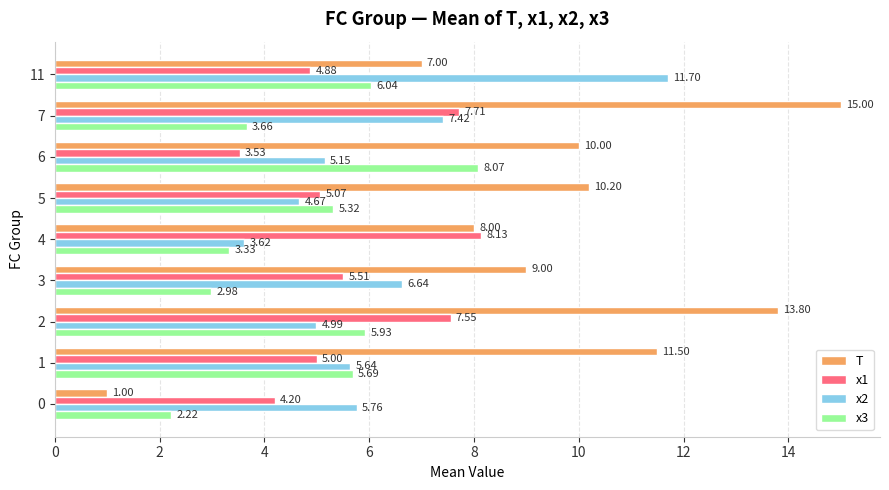

Between 7 and 11, which series saw the biggest shift?

T